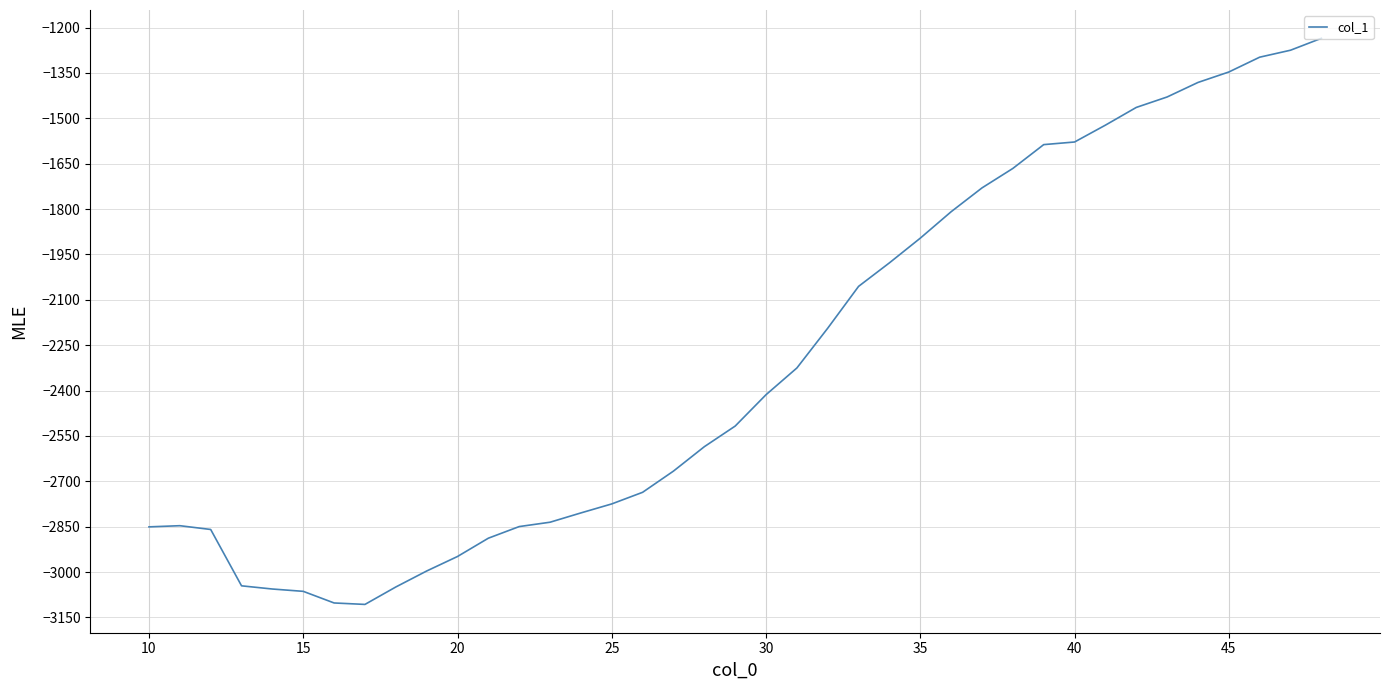

What is the difference between the maximum and minimum values?

1871.1